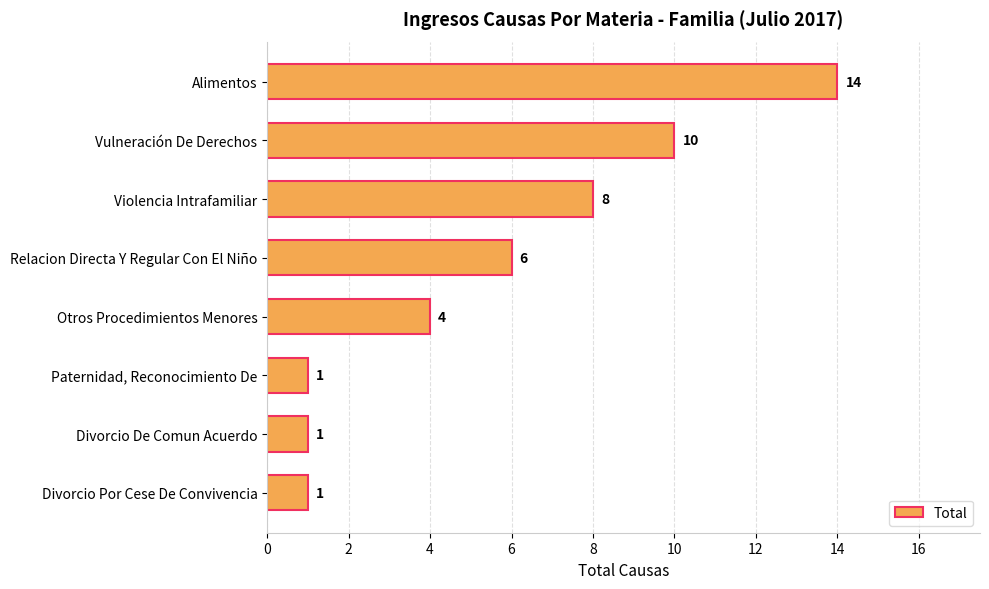

The chart shows a value of 1 at Divorcio De Comun Acuerdo. True or false?

True